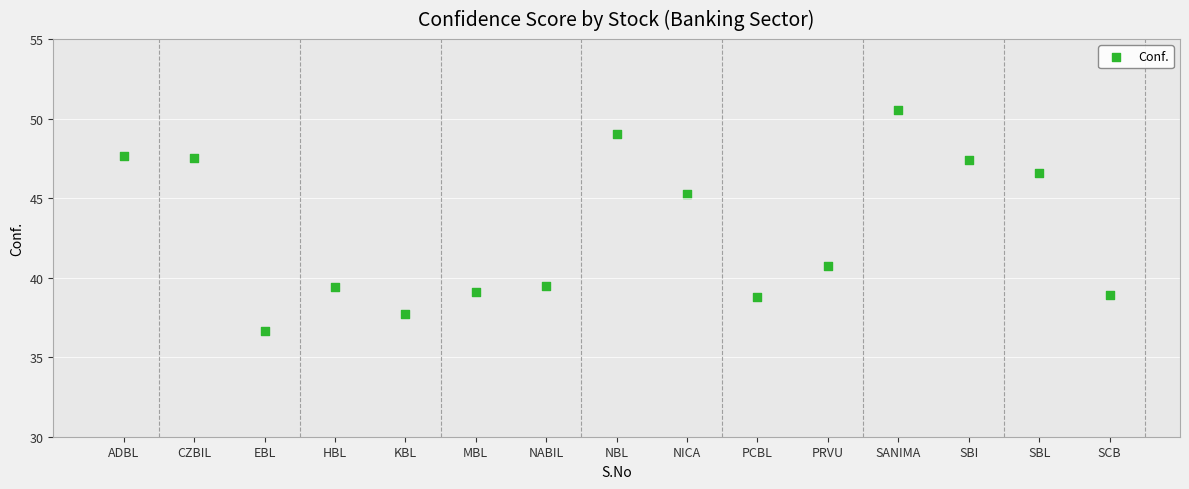

What is the range of X values (max minus min)?

14.0